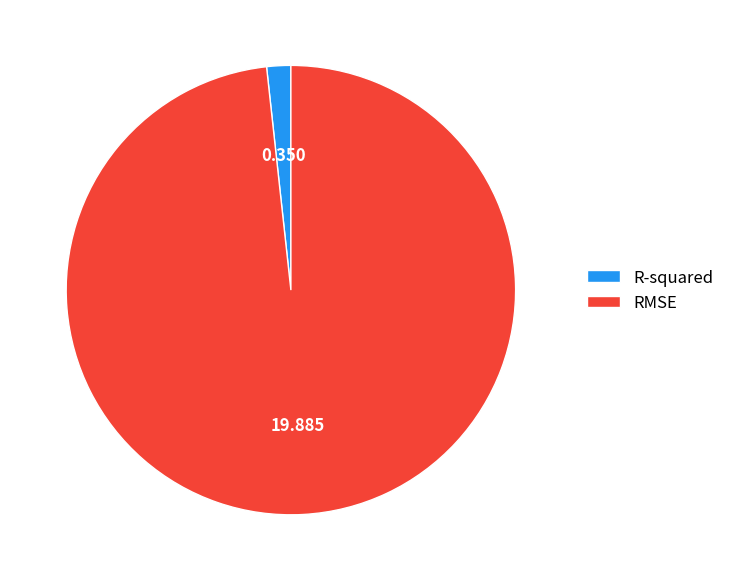

Which has a higher value, RMSE or R-squared?

RMSE